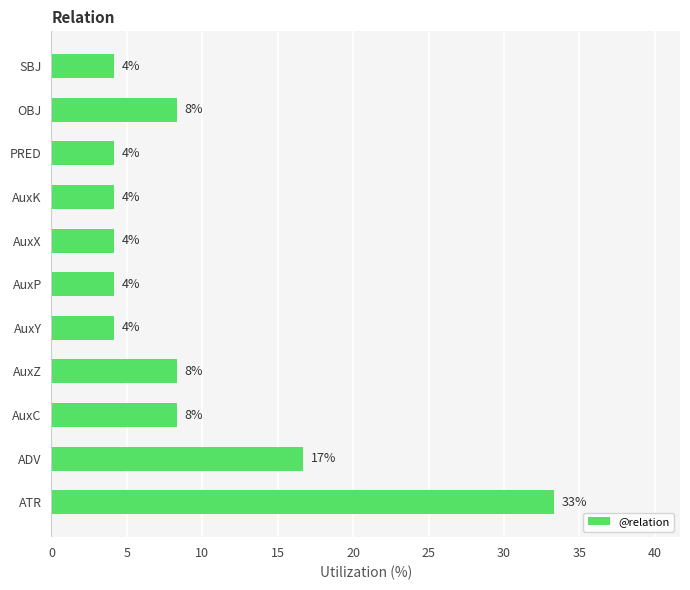

How many bars are there in total?

11